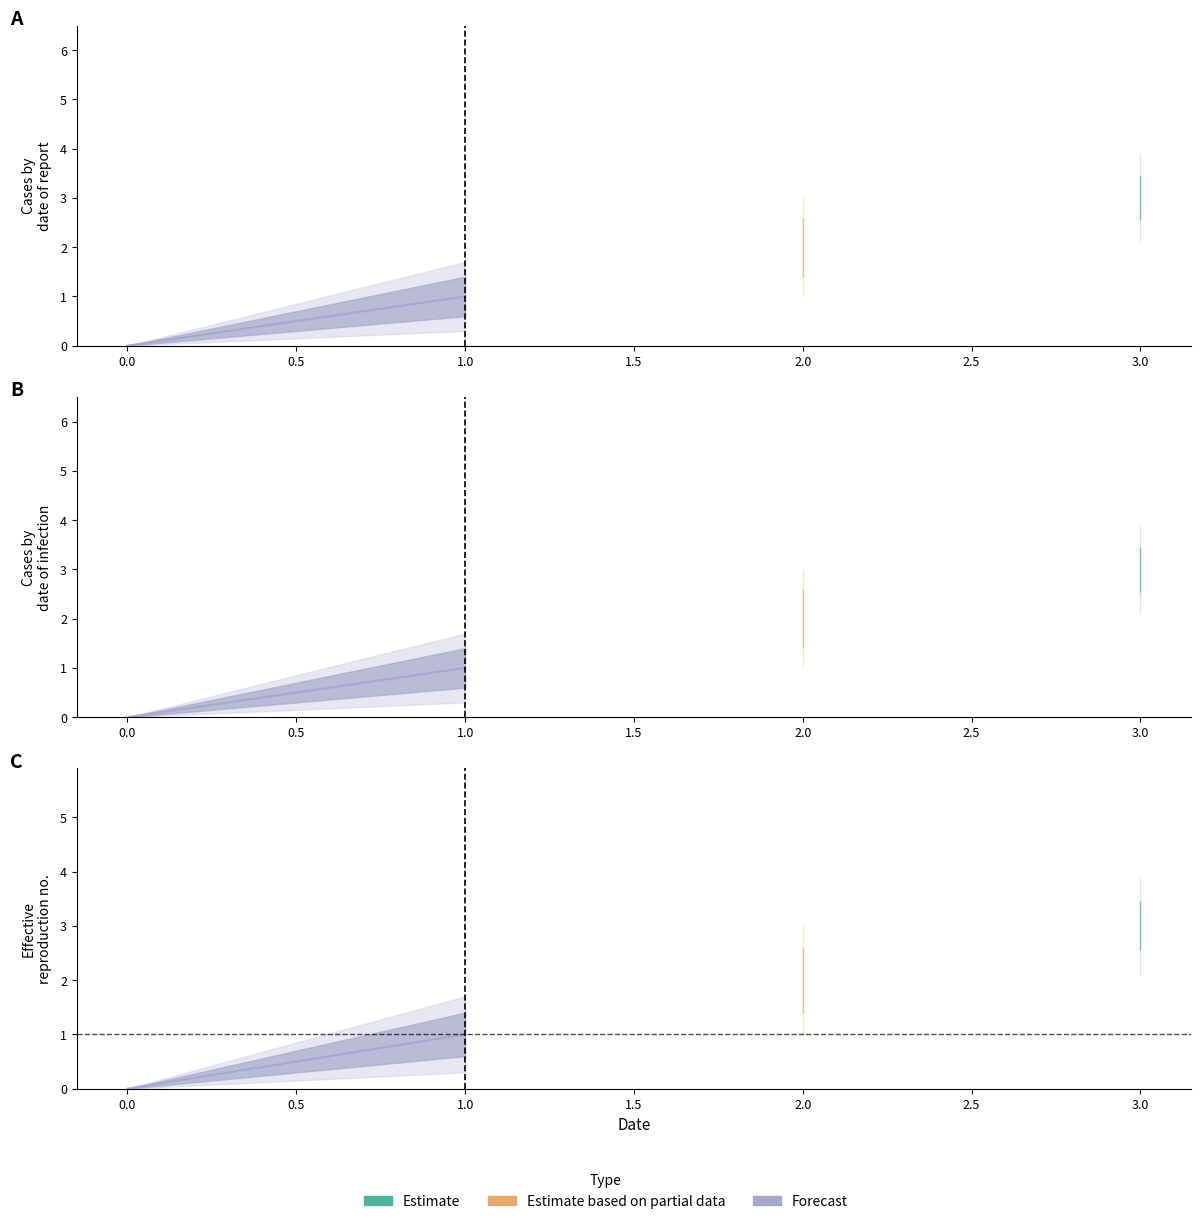

True or false: the data shows 1 at 1.

True